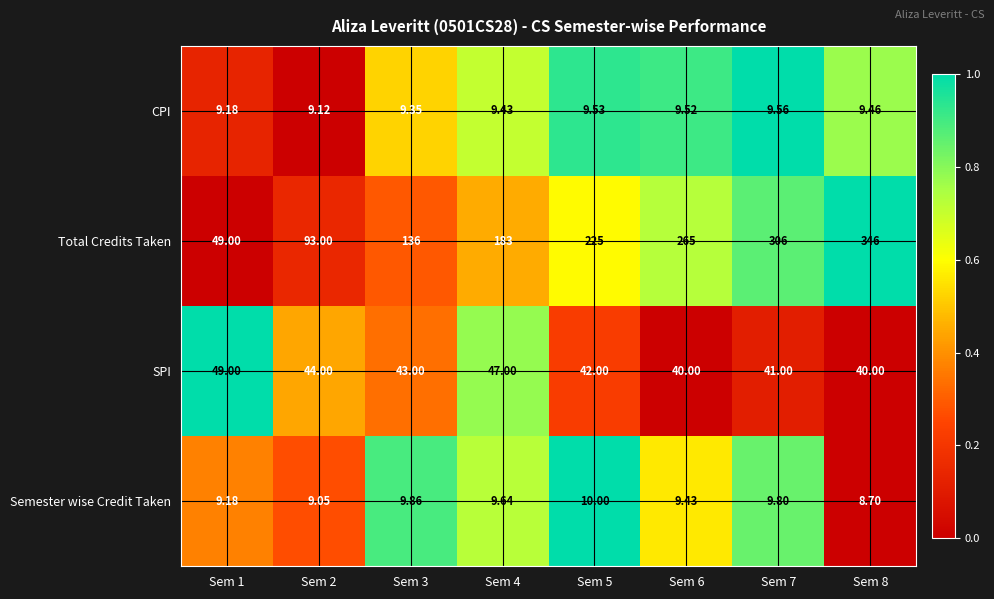

Count the number of categories in the chart.

8